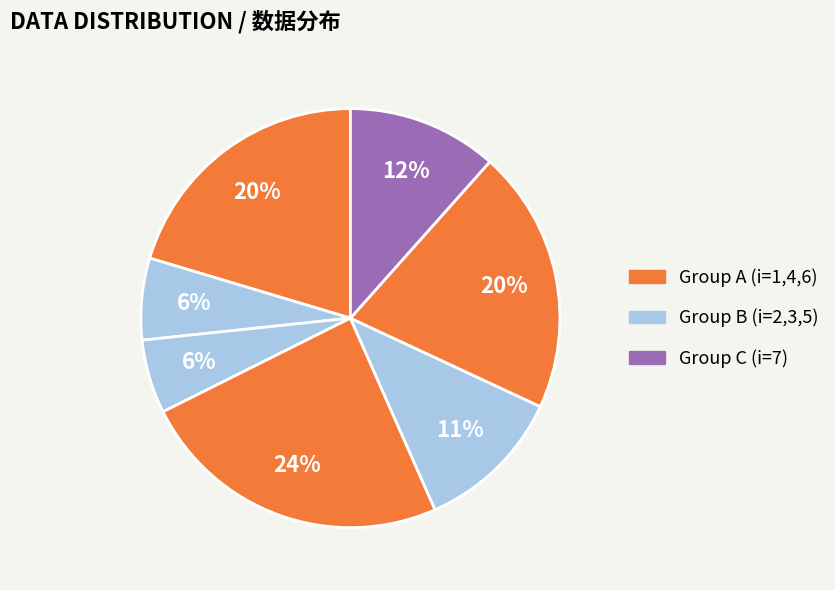

How many slices are in this pie chart?

7